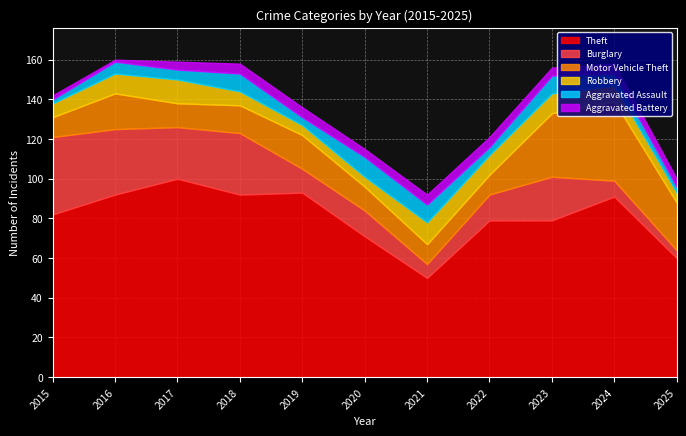

Which series has the largest total across all categories?

Theft